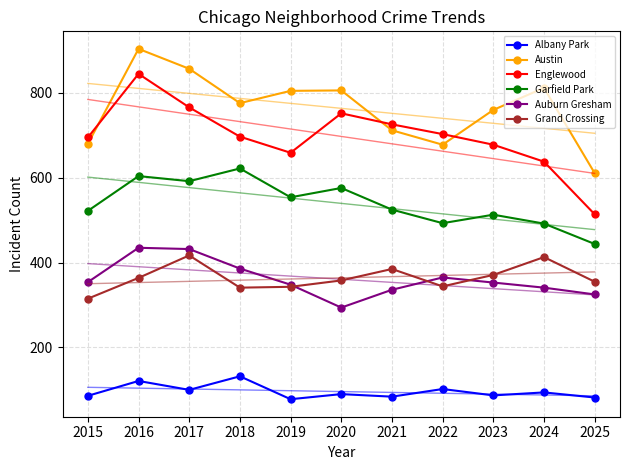

Is this an area chart (filled region under the line)?

No